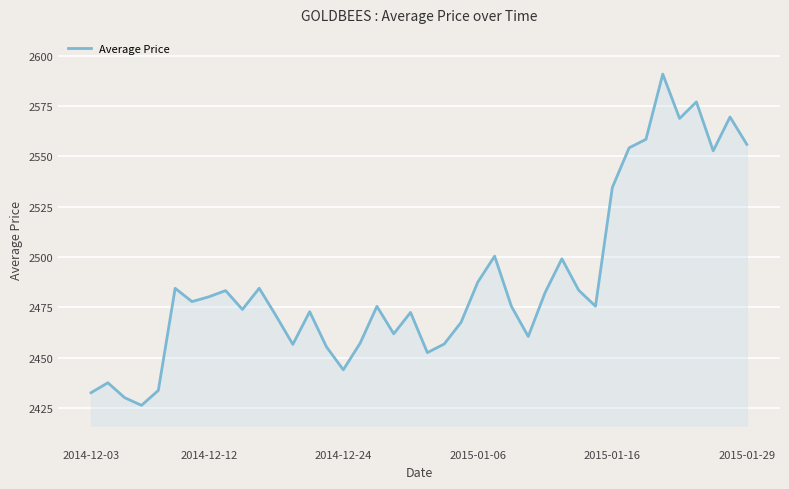

What is the difference between the maximum and minimum values?

164.6